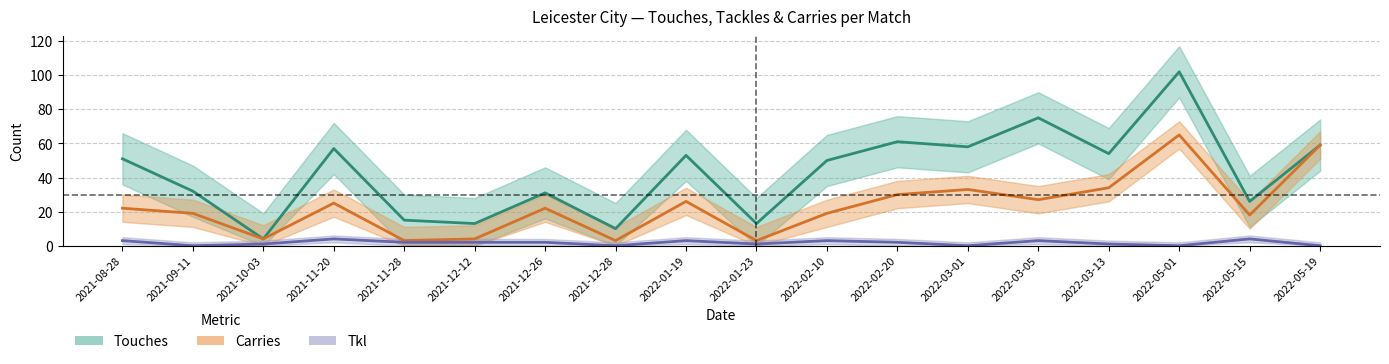

Rank the series at 2021-08-28 from lowest to highest value.

Tkl, Carries, Touches